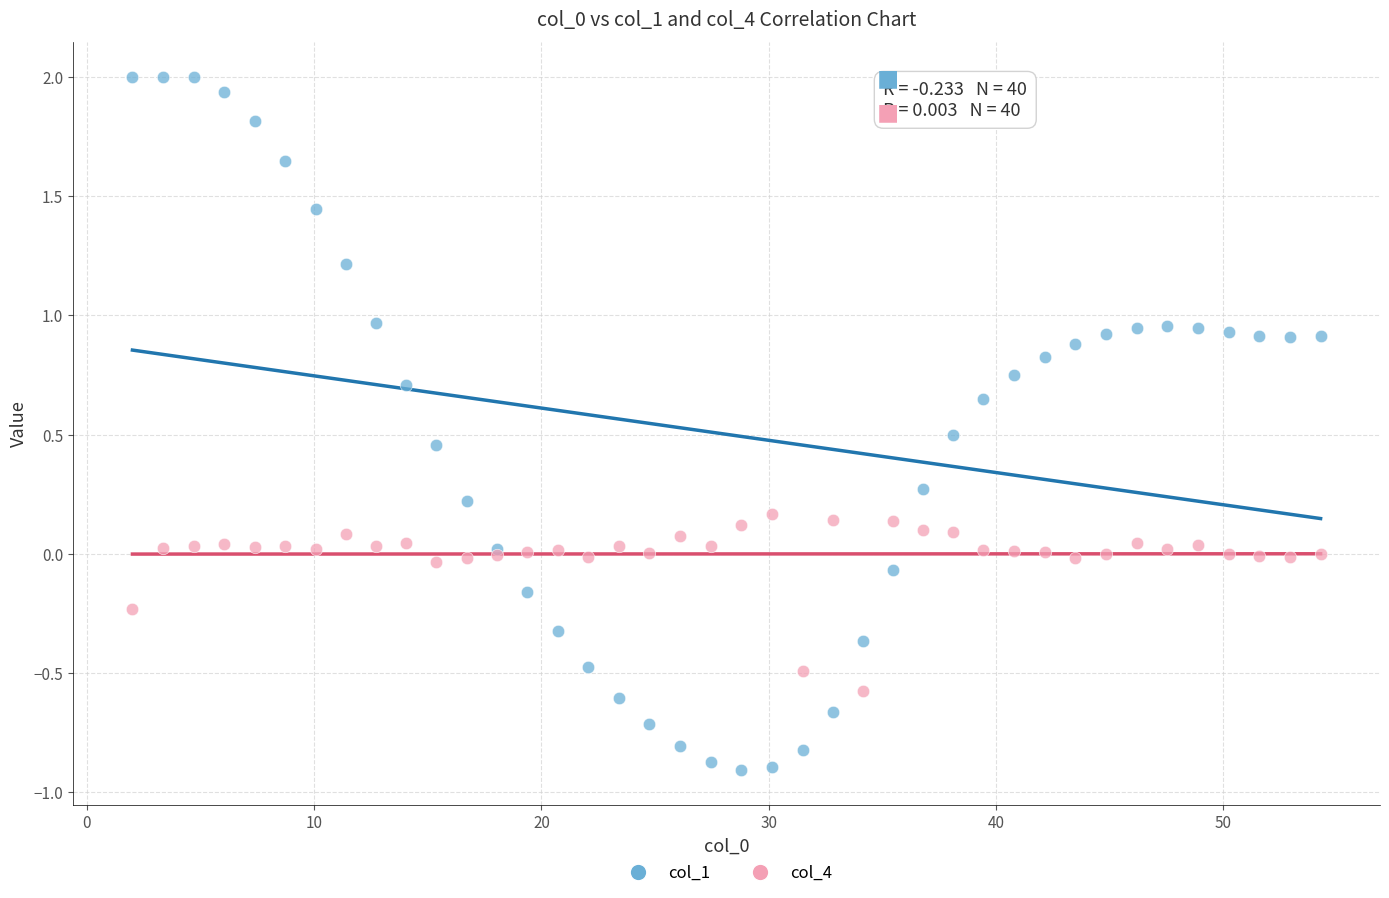

Which series reaches the minimum Y coordinate?

col_1